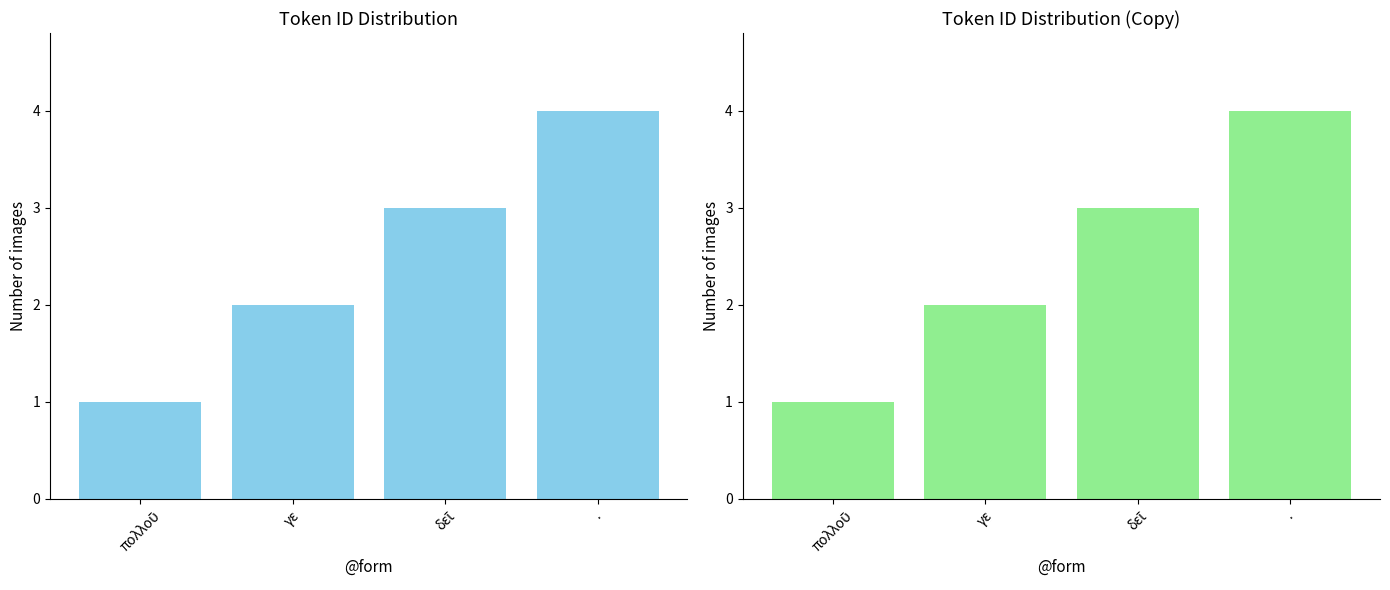

Where is the data nearest to the value 2?

γε